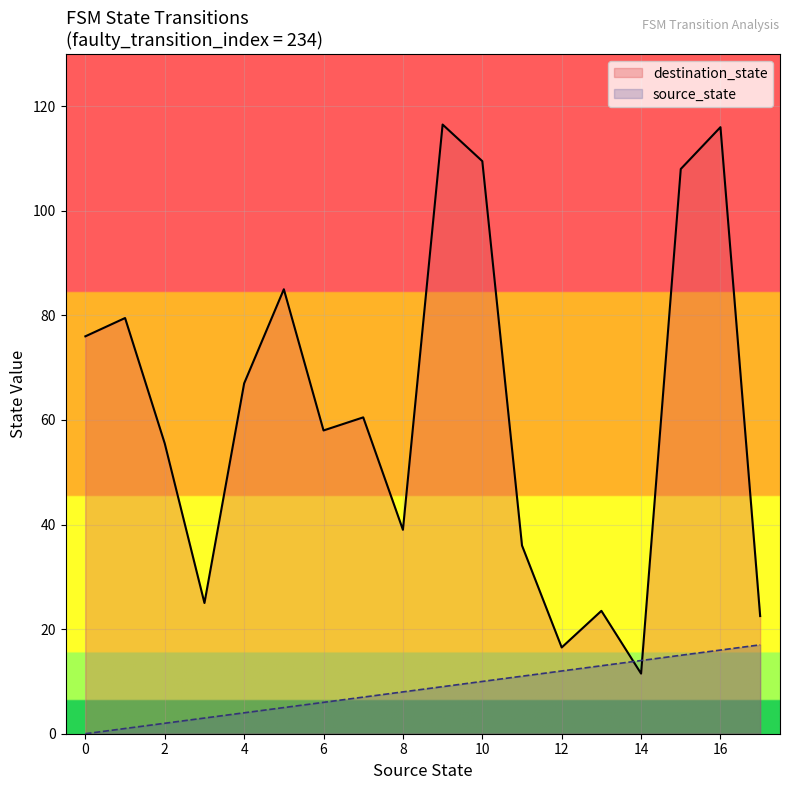

What is the difference between the highest and lowest values at 10?

99.5